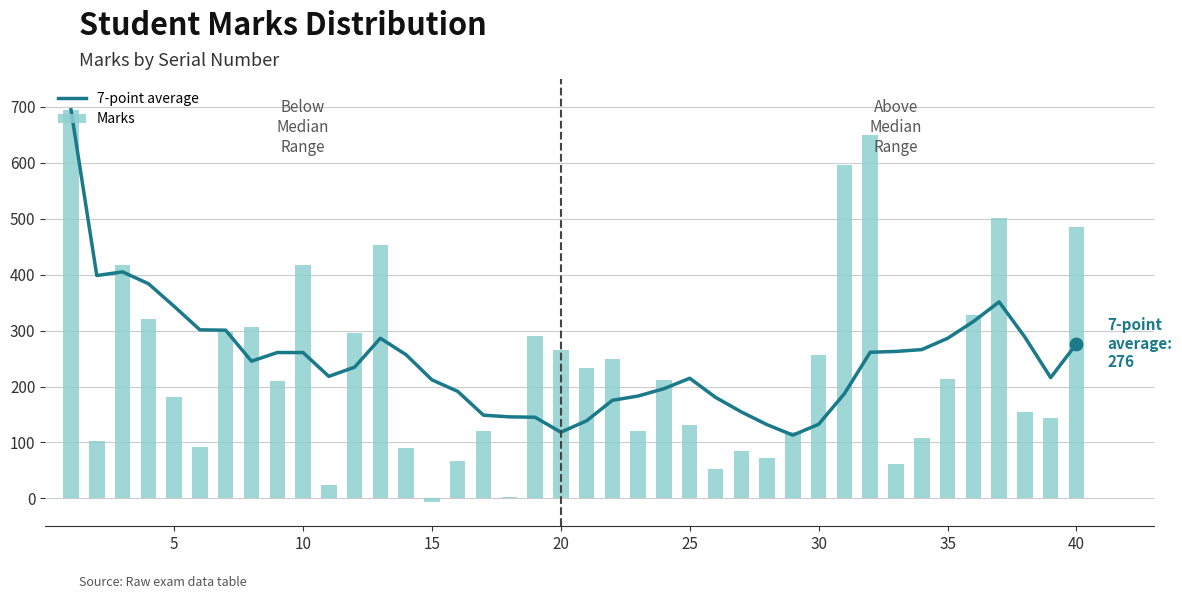

Which series reaches the minimum Y coordinate?

Marks